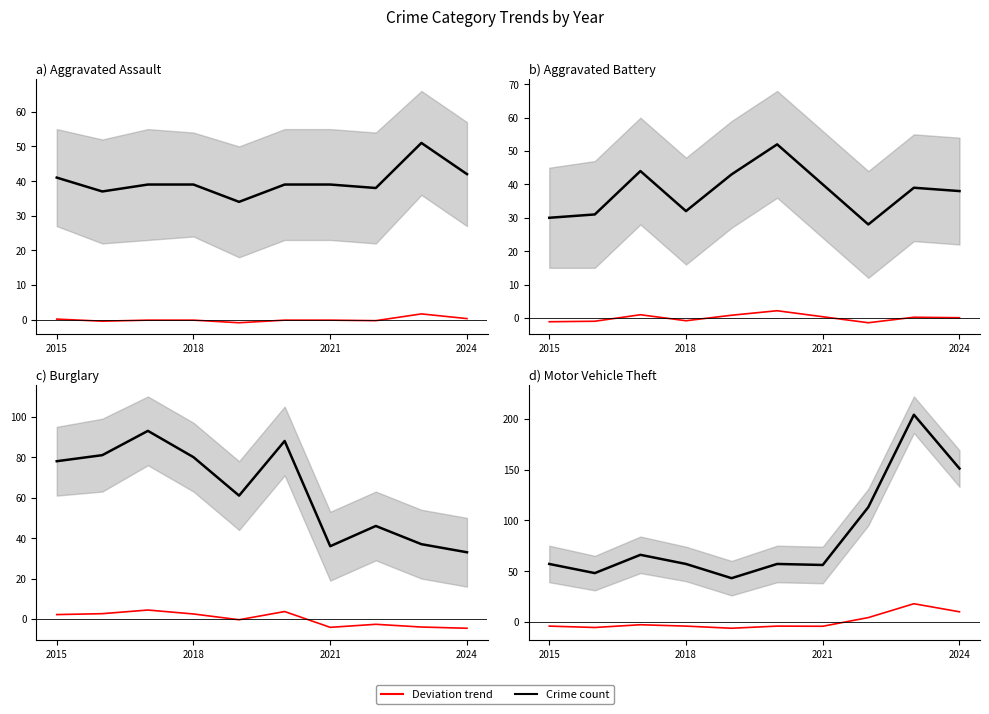

What is the difference between the highest and lowest values at 5?

61.2